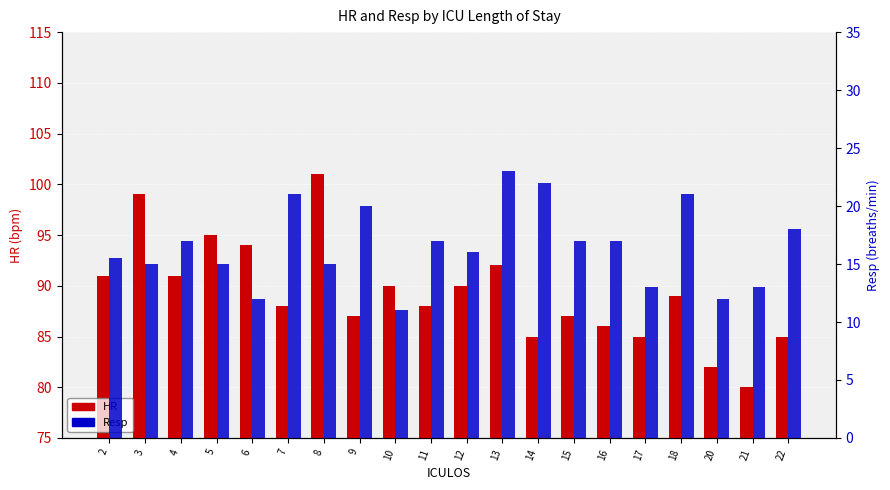

Is it true that HR equals 91.0 at 2?

True